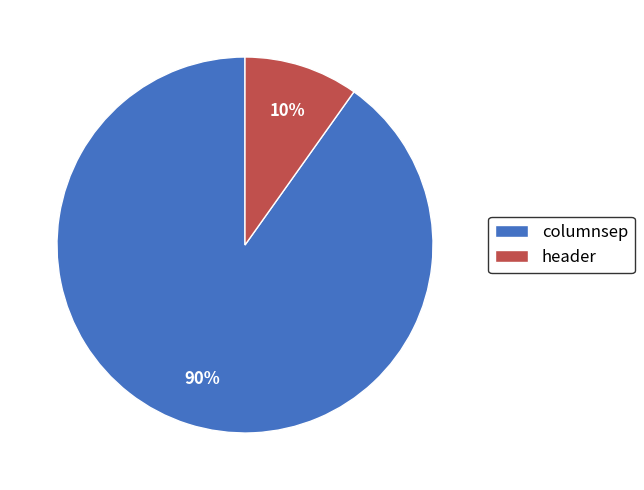

Which category accounts for the majority?

columnsep